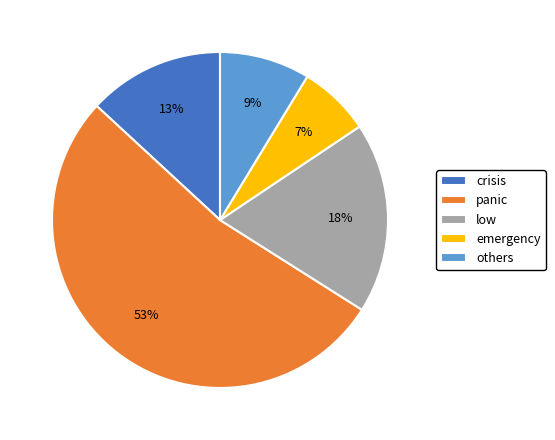

To the nearest percent, what is the average slice percentage?

20%